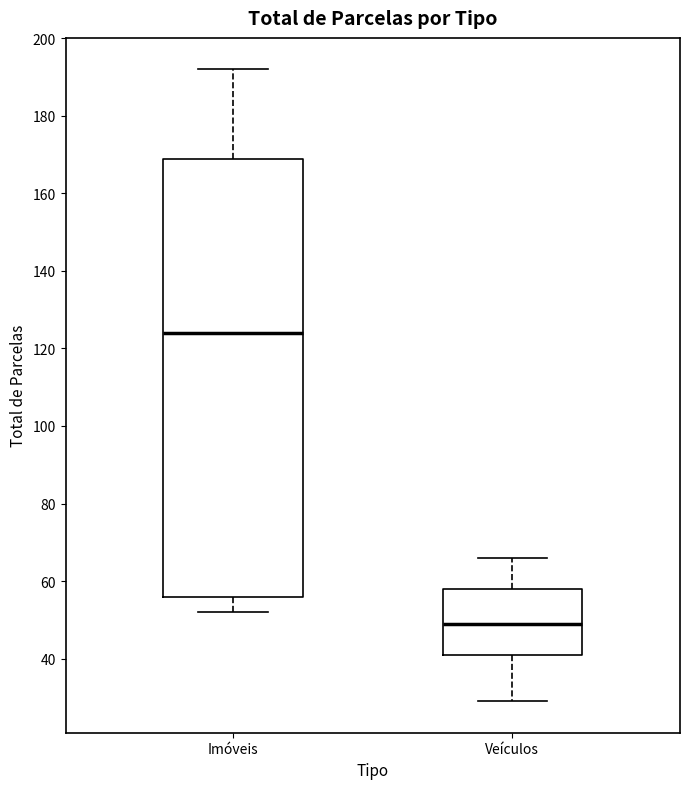

Reading left to right, read every box against the y-axis: the position of its median line, the range the box covers, and the ends of its whiskers. The values are not printed on the chart, so give them approximately, as read against the axis.

Imóveis: median 124, box 56 to 170, whiskers 52 to 192
Veículos: median 50, box 42 to 58, whiskers 30 to 66